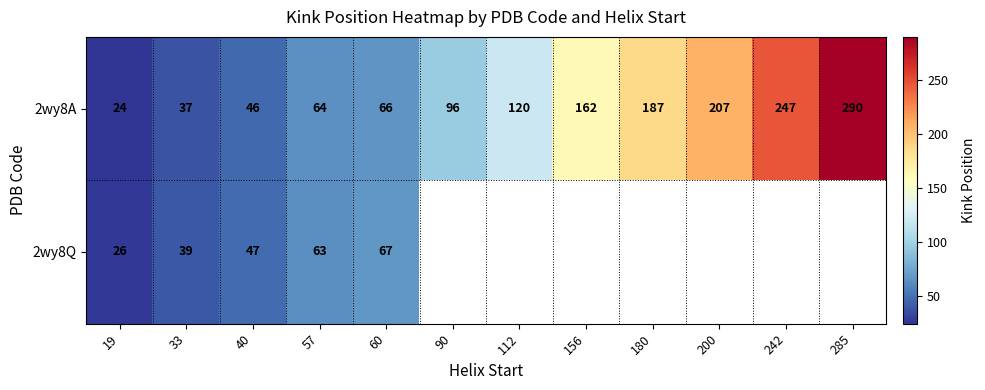

Is it true that 2wy8A equals 120 at 112?

True